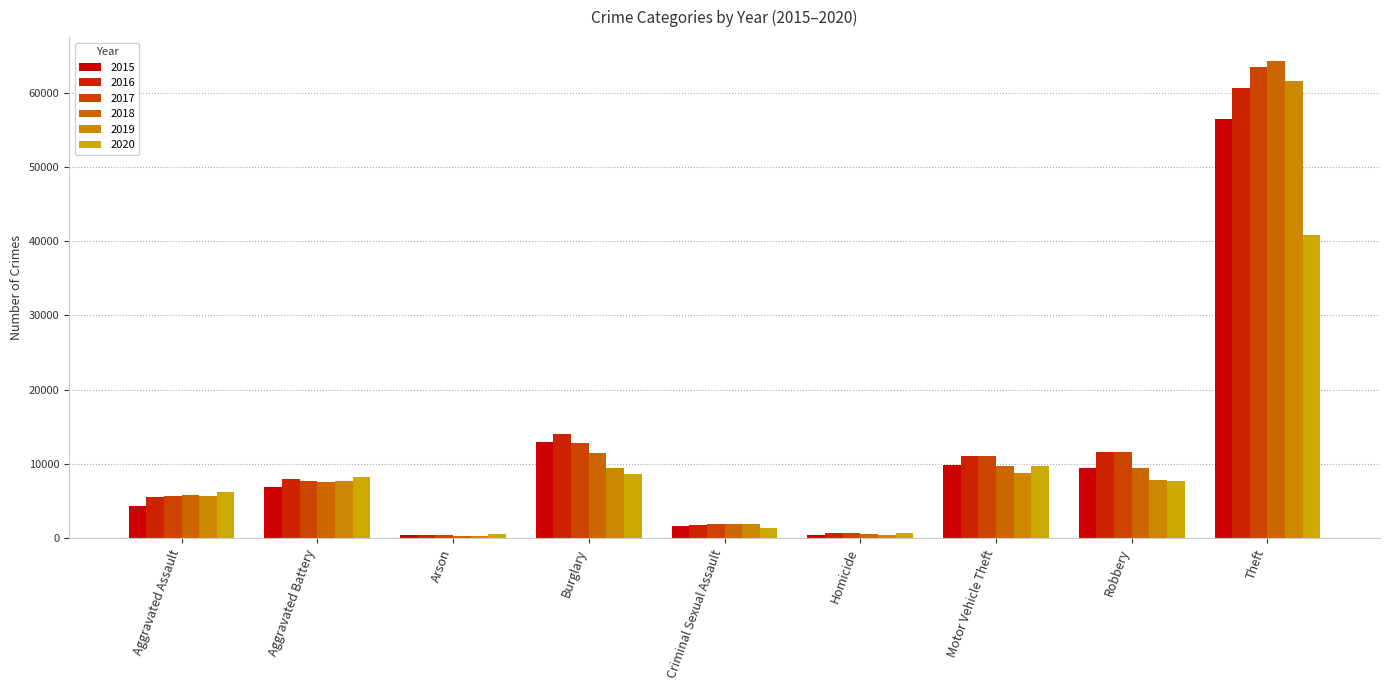

How many bars are there in each group?

6